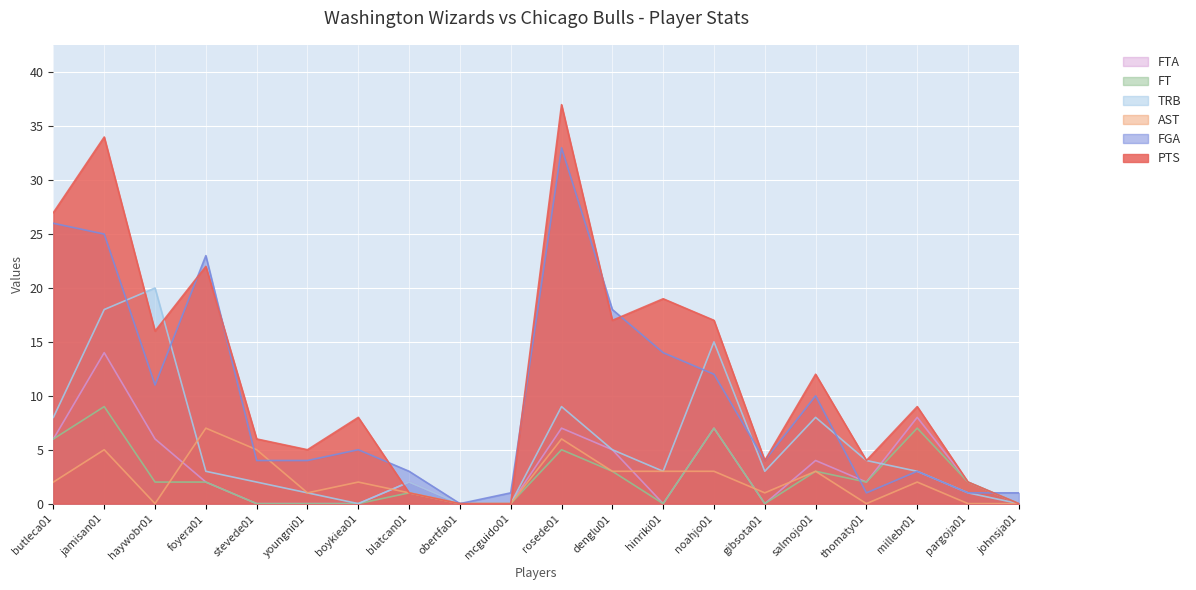

What is the highest value of the FTA series?

14